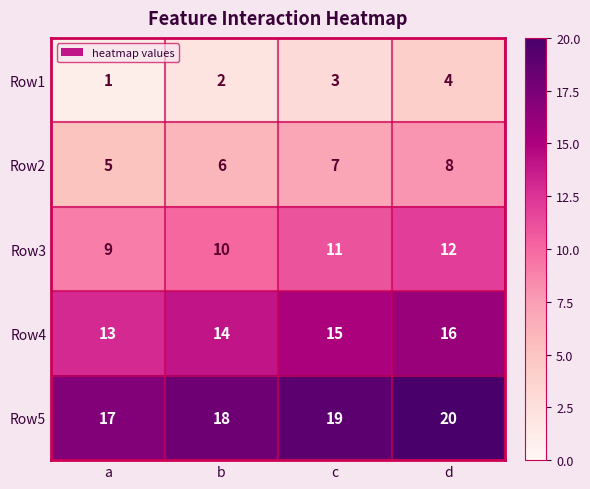

How many categories are shown in the chart?

4